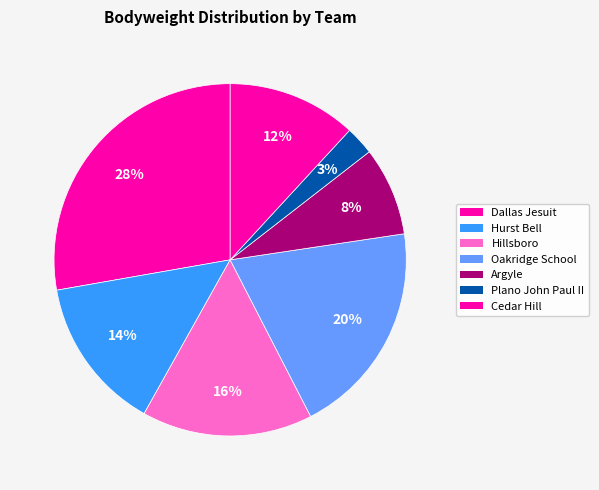

How many slices are in this pie chart?

7